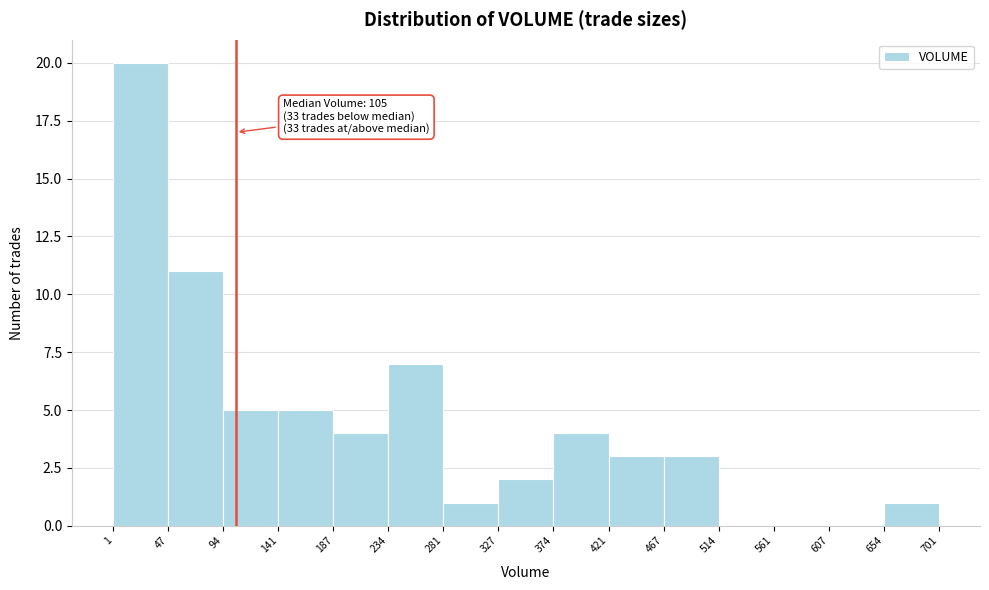

Which range on the x-axis has the tallest bar?

1 to 47